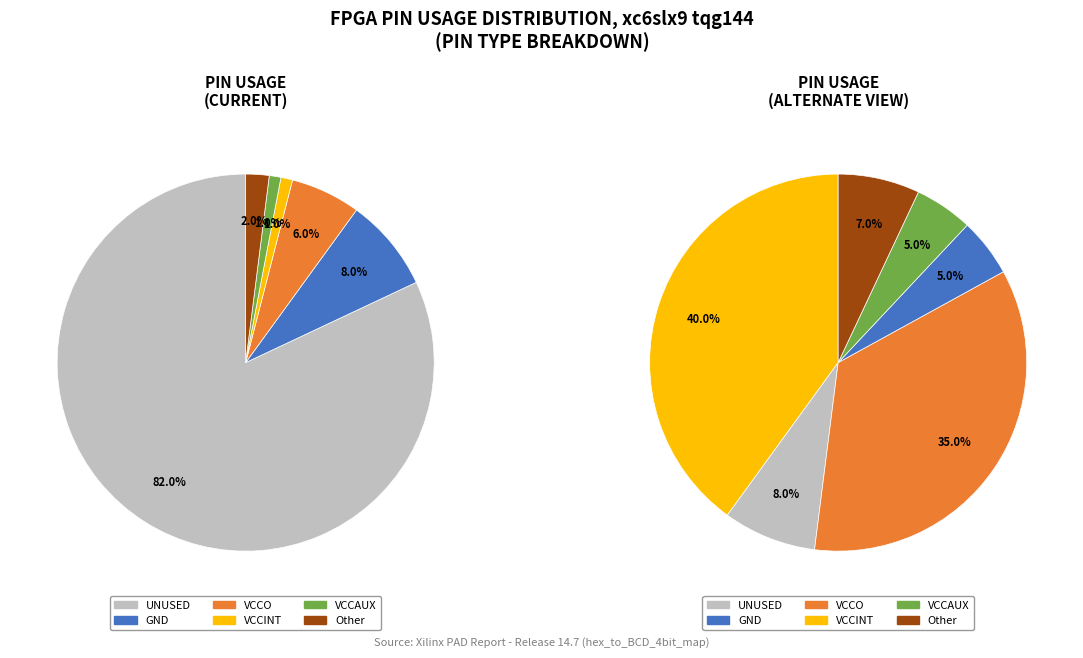

Approximately how many times larger is the value at UNUSED compared to VCCO?

13.7